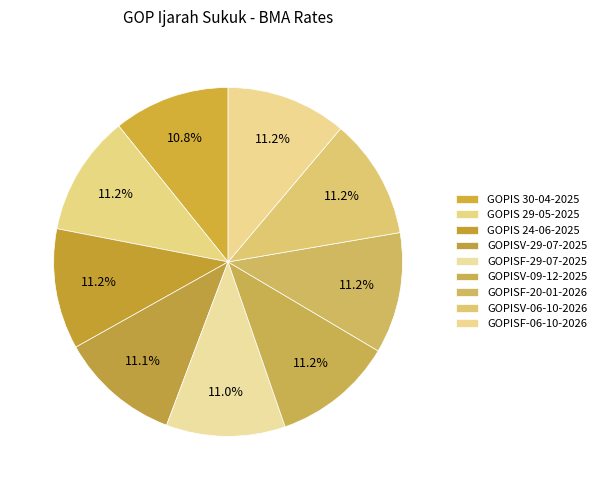

To the nearest percent, what percentage of the pie is GOPISF-20-01-2026?

11%